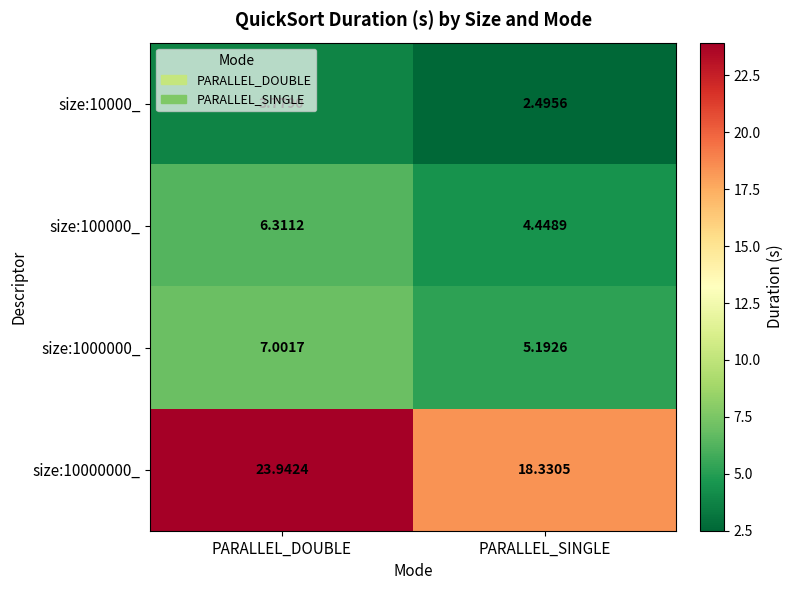

Is the value of size:100000_ at PARALLEL_DOUBLE greater than the value of size:10000_ at PARALLEL_DOUBLE?

Yes